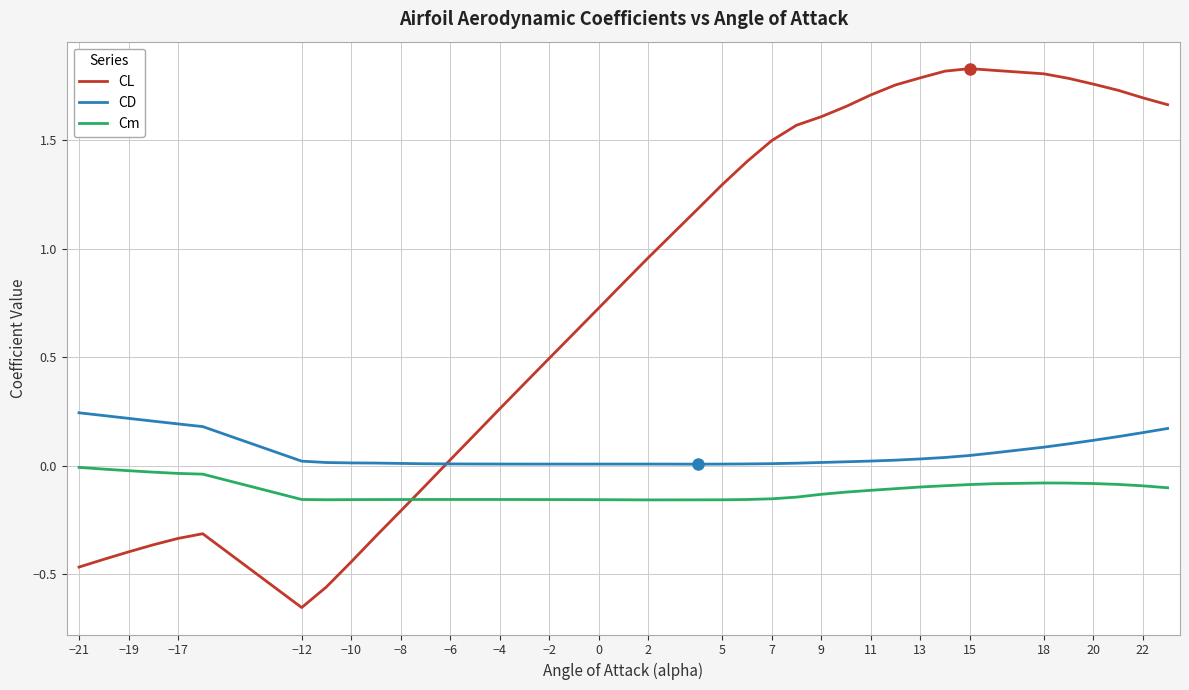

True or false: CL and Cm cross at least once.

True